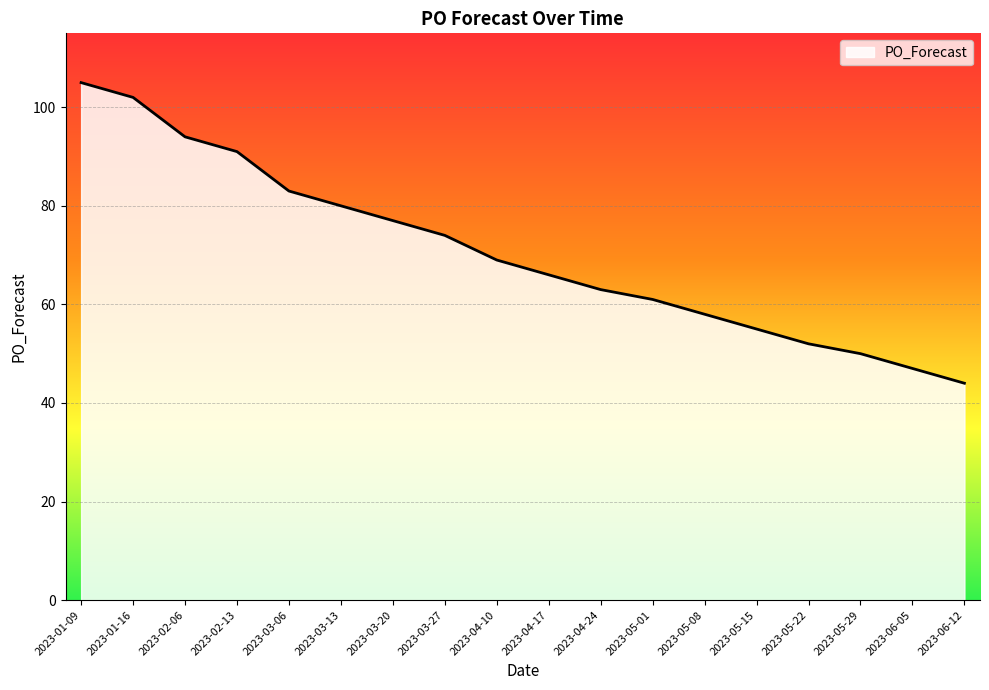

What is the difference between the second highest and minimum values?

58